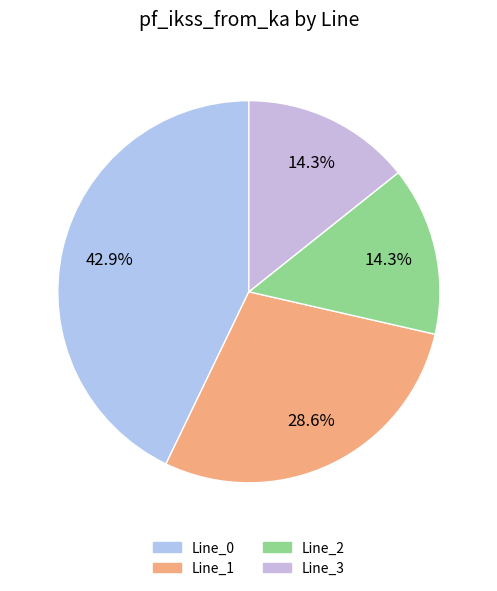

What percentage is the Line_1 slice, to the nearest percent?

29%